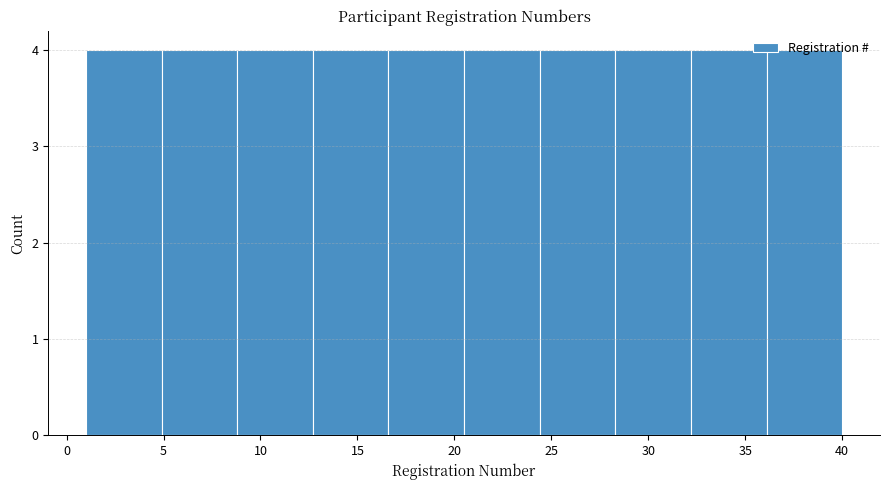

How tall is the bar that spans 12.7 to 16.6 on the x-axis? Neither the bar edges nor the heights are printed on the chart, so give them approximately, as read against the axes.

4